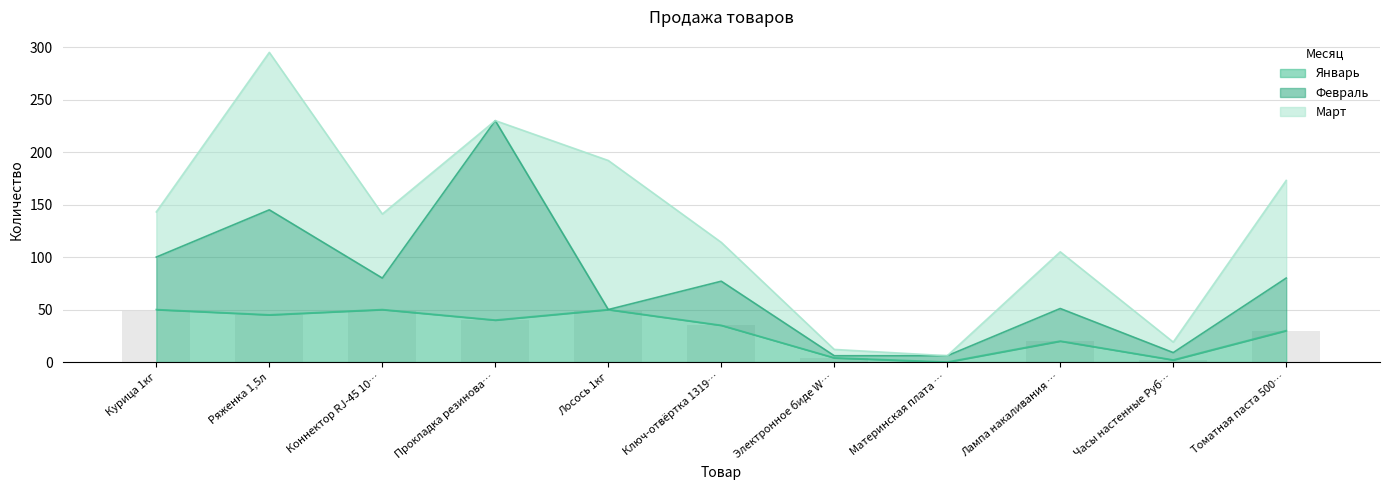

True or false: Январь has a value of 20 at Лампа накаливания ….

True